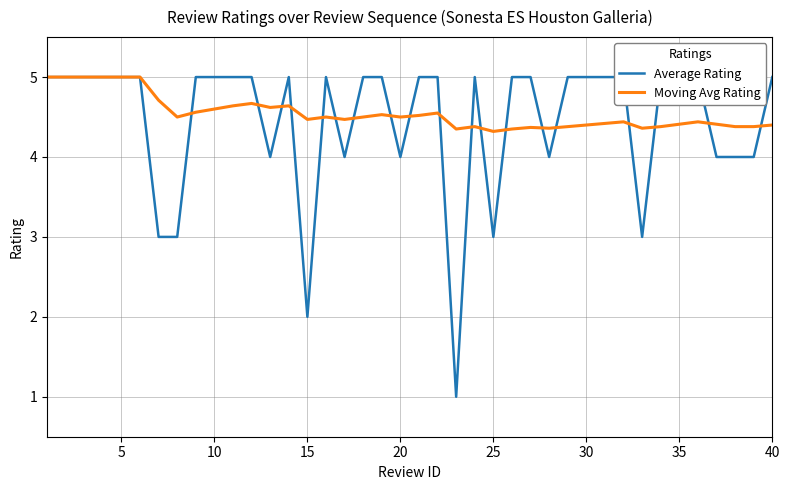

The Moving Avg Rating series shows 6.1 at 35. True or false?

False